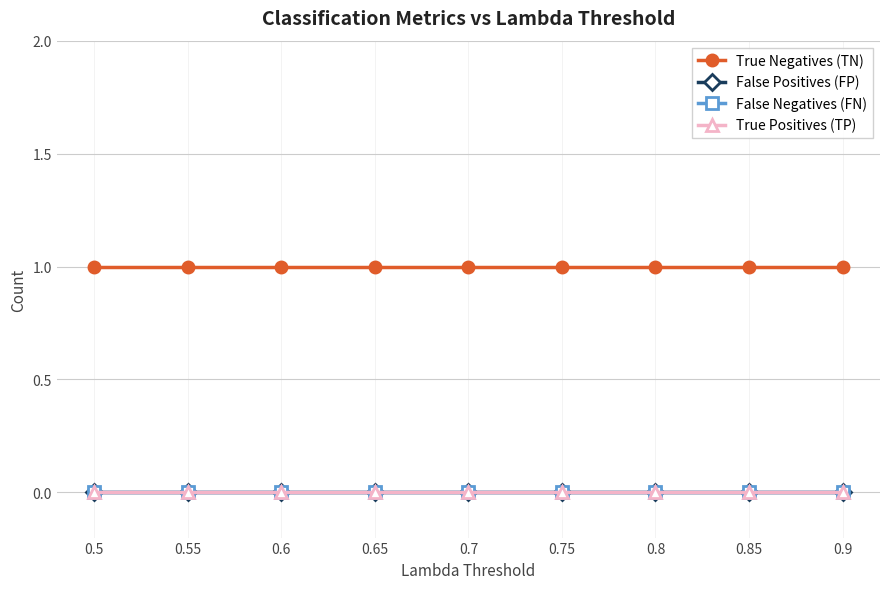

How many lines are shown in the chart?

4